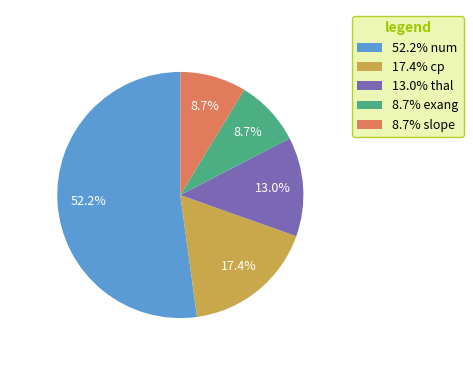

Is there a majority slice in this chart?

Yes